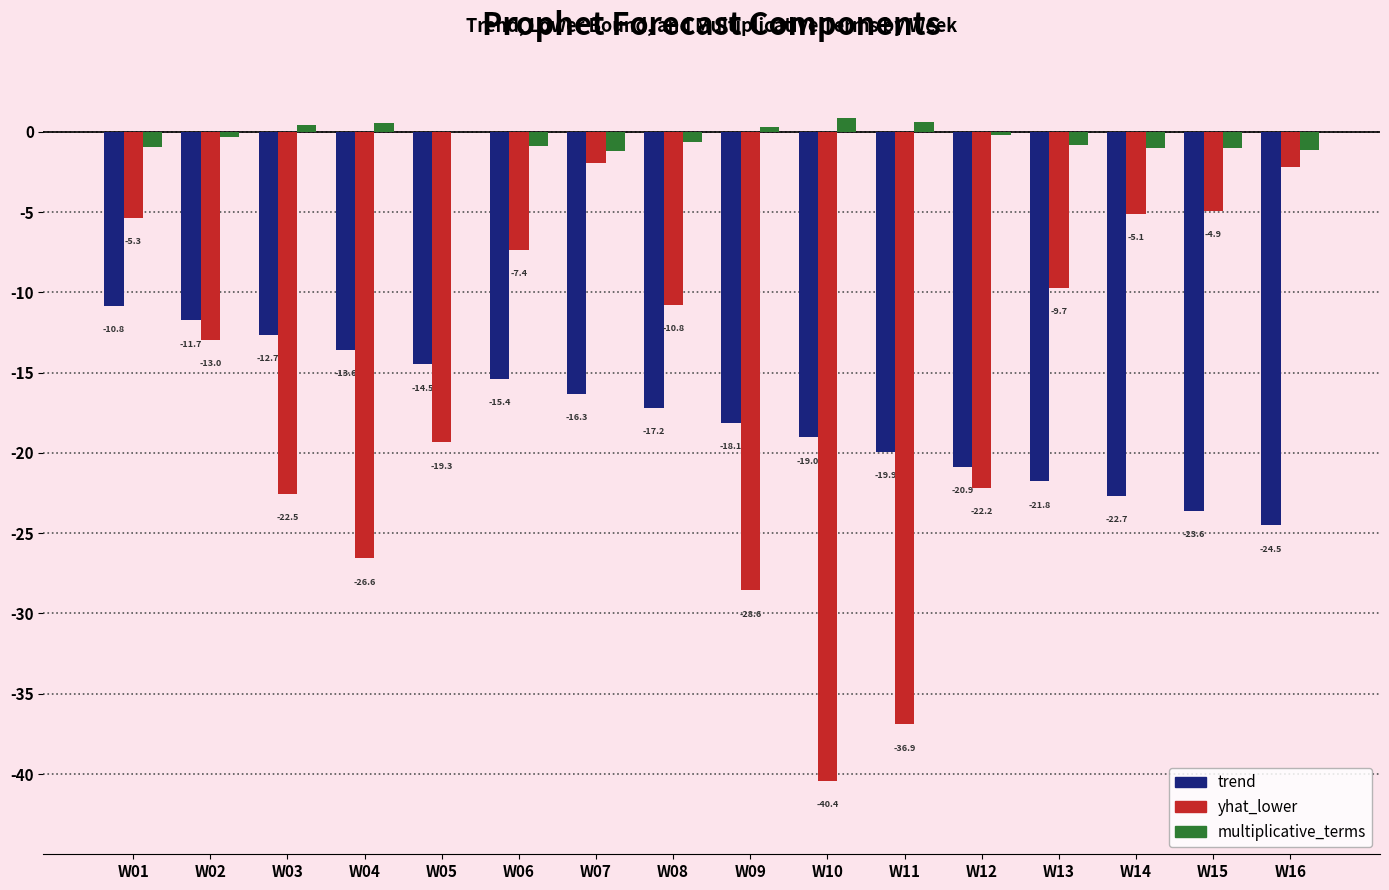

Between W03 and W14, which series saw the biggest shift?

yhat_lower